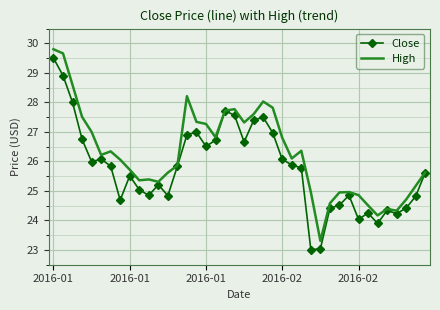

How many interior local valleys does the Close series have?

10